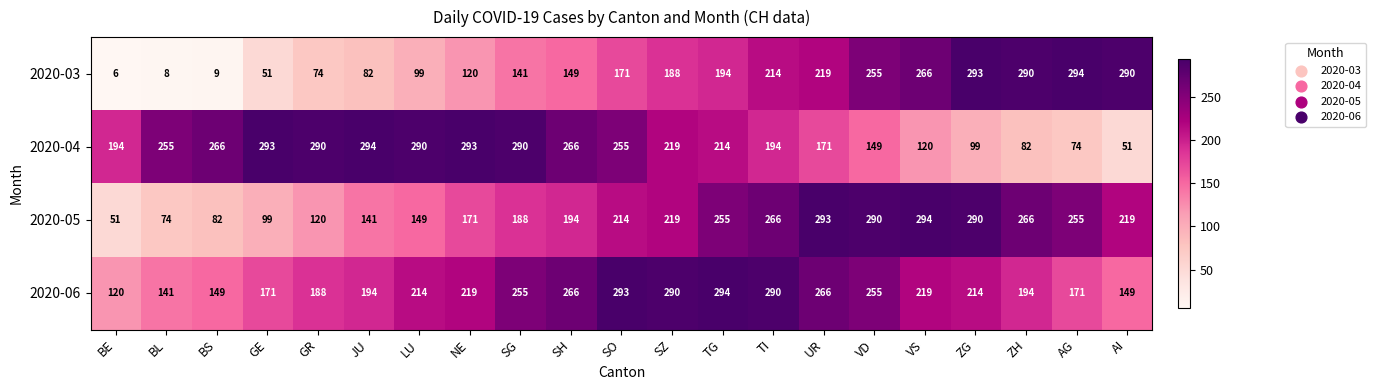

Count the number of categories in the chart.

21